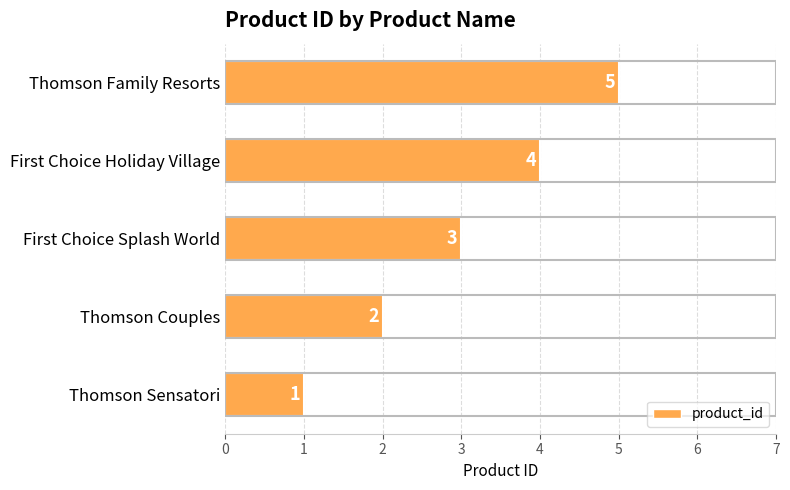

What is the approximate value at First Choice Holiday Village?

4